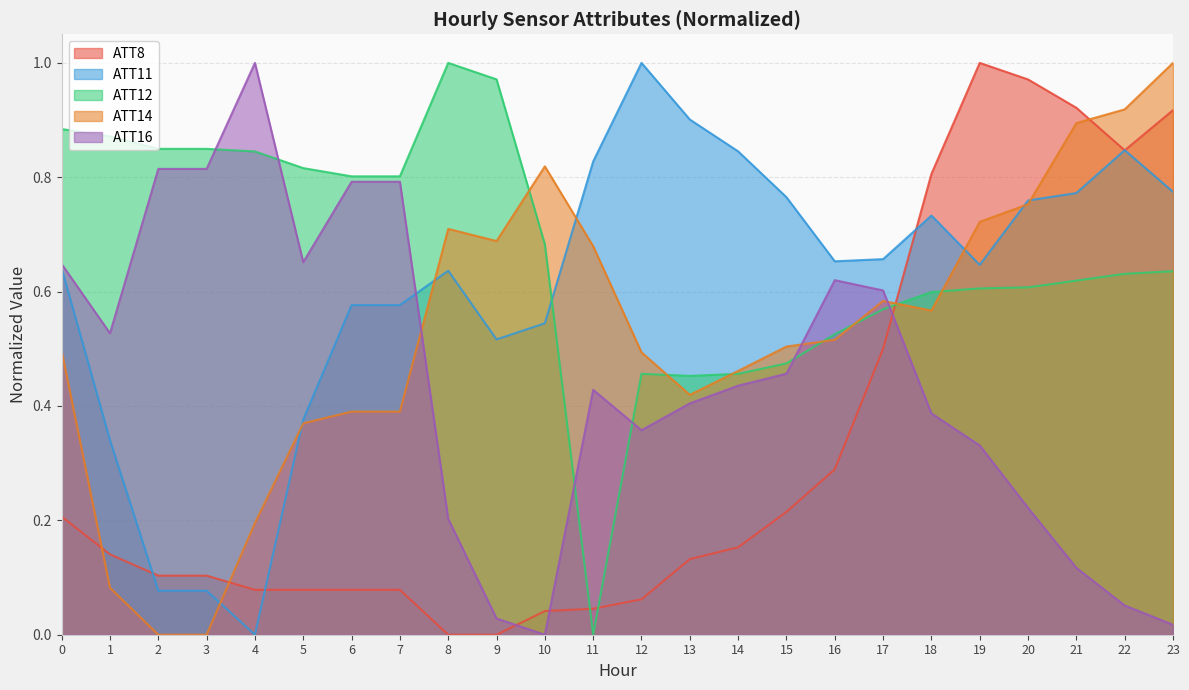

How many lines are shown in the chart?

5